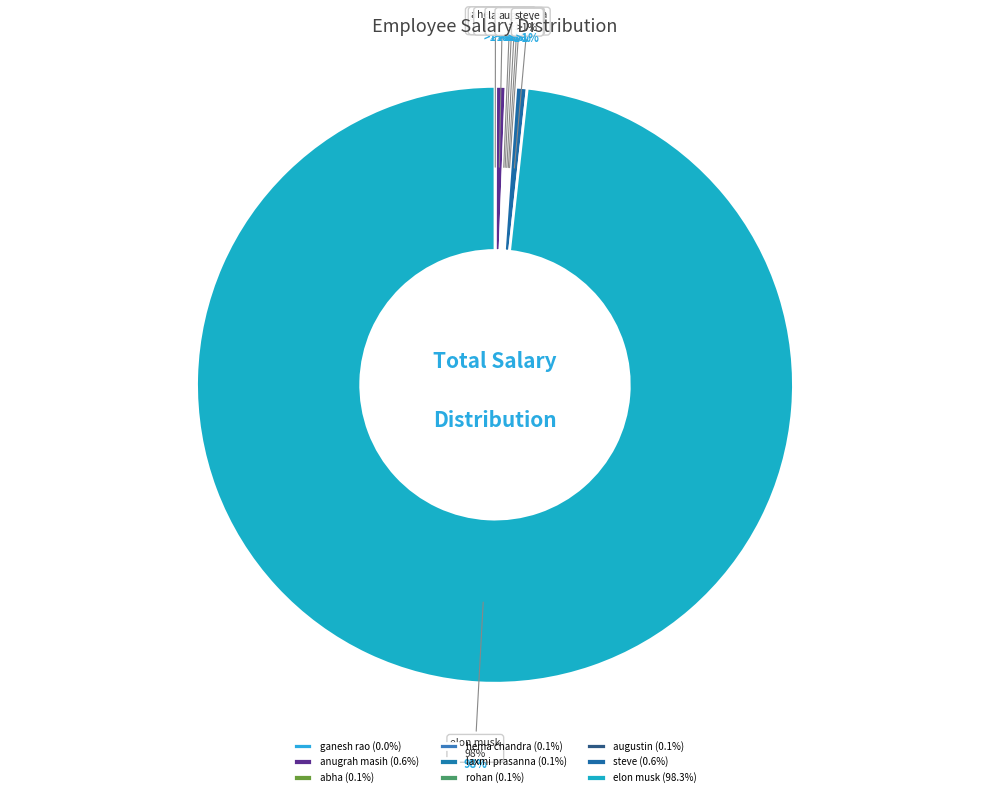

Do rohan and hema chandra together represent more than half of the pie?

No